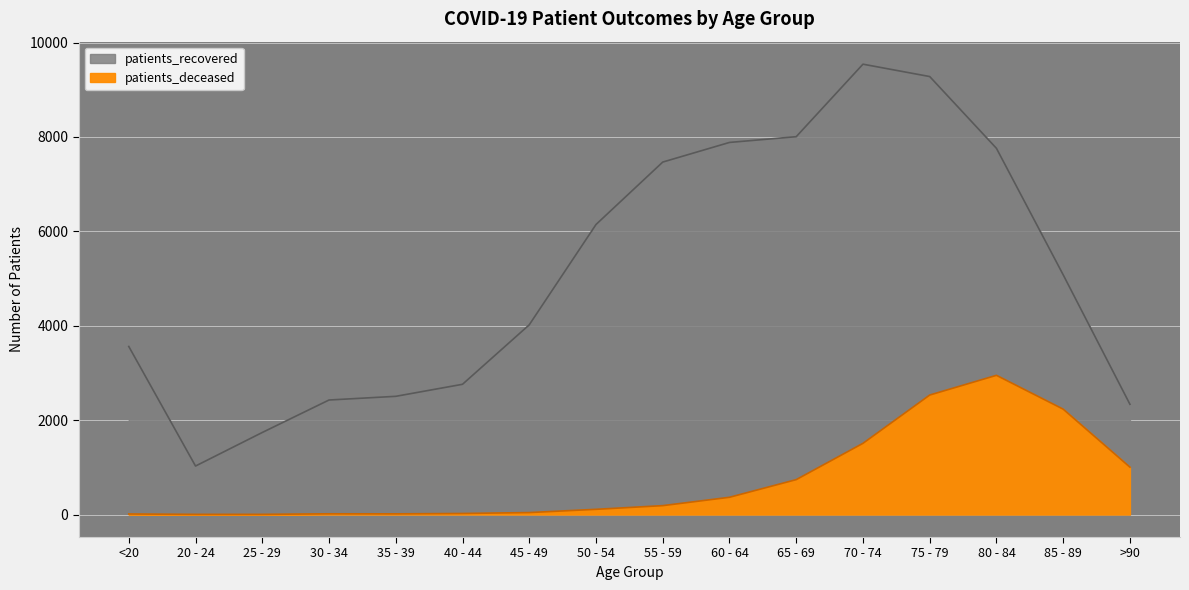

What is the spread (max minus min) of values at 60 - 64?

7518